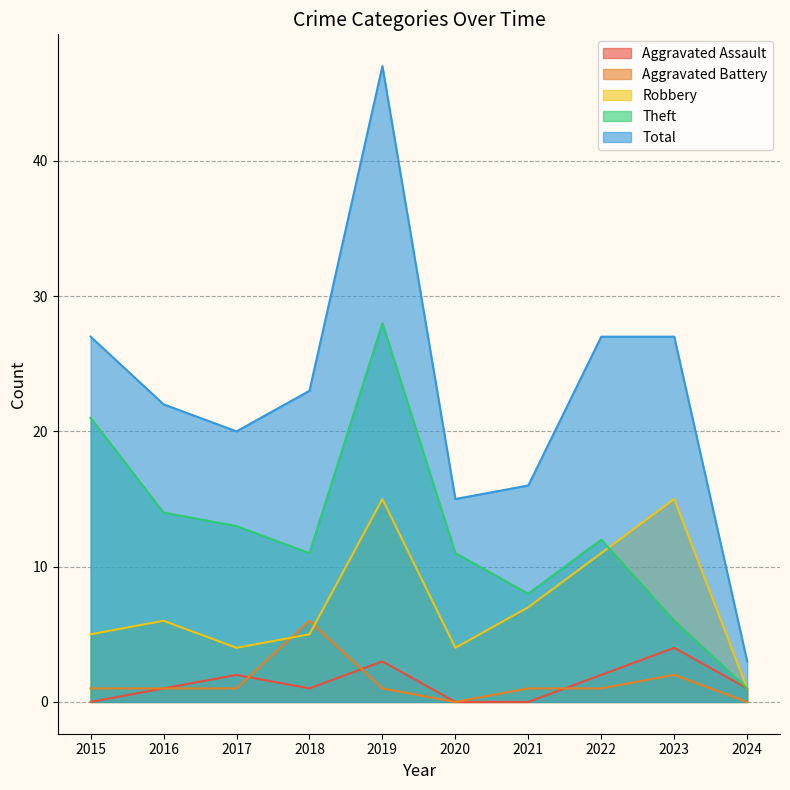

Does the chart have visible grid lines?

Yes